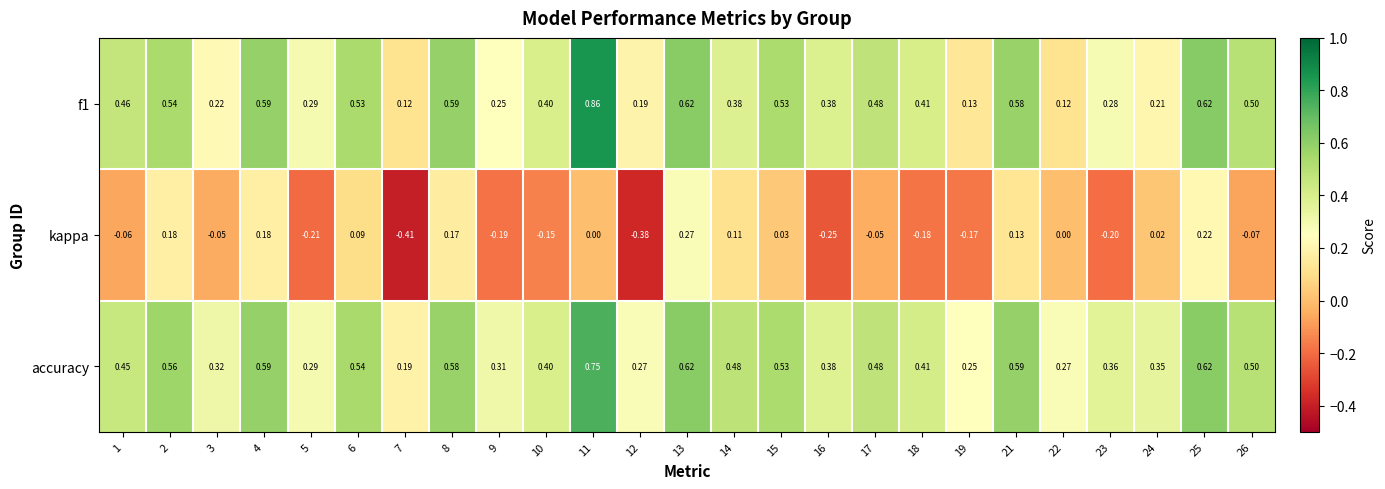

At how many categories does at least one series exceed 0?

25